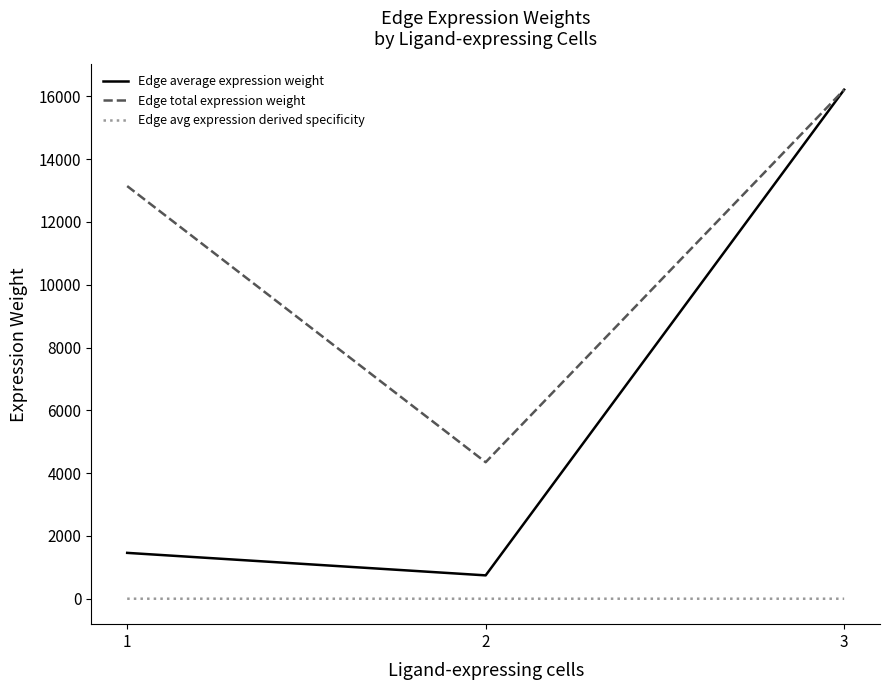

The value of Edge average expression weight at 2 is 743.6. True or false?

True